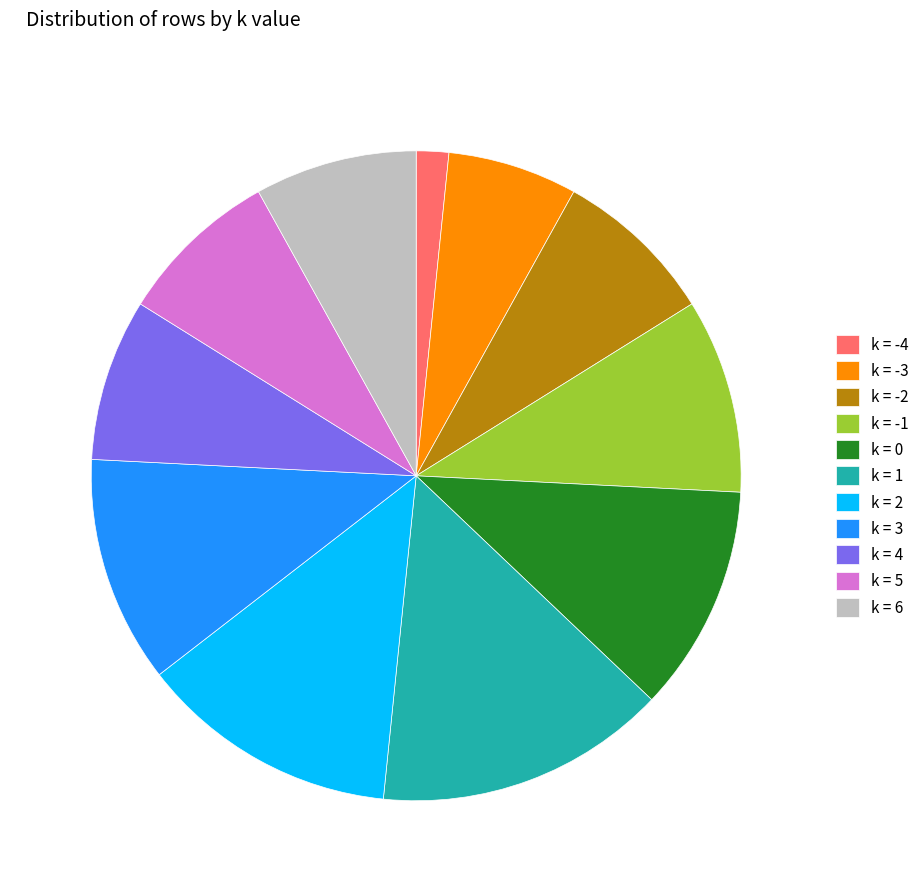

Is the sum of k = 4 and k = 5 greater than half?

No